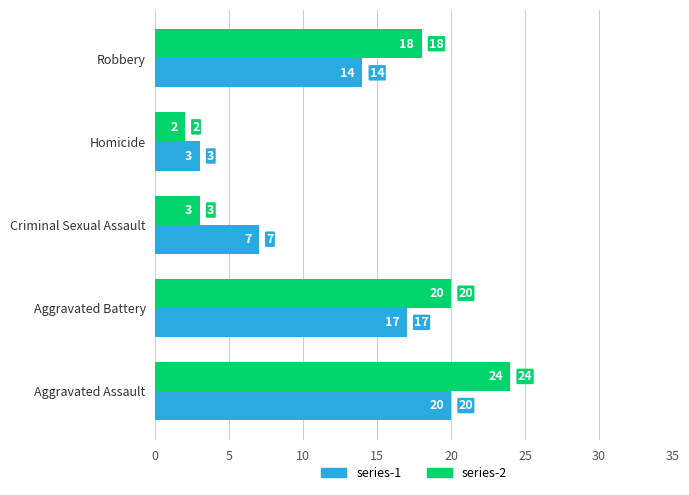

What is the difference between the highest and lowest values at Criminal Sexual Assault?

4